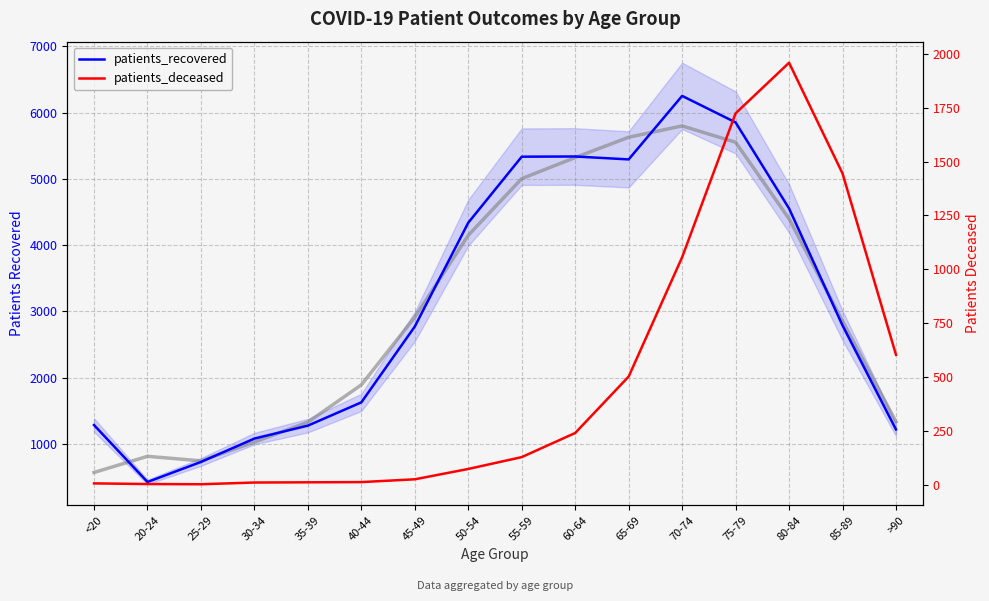

How many interior local peaks does the patients_recovered series have?

2